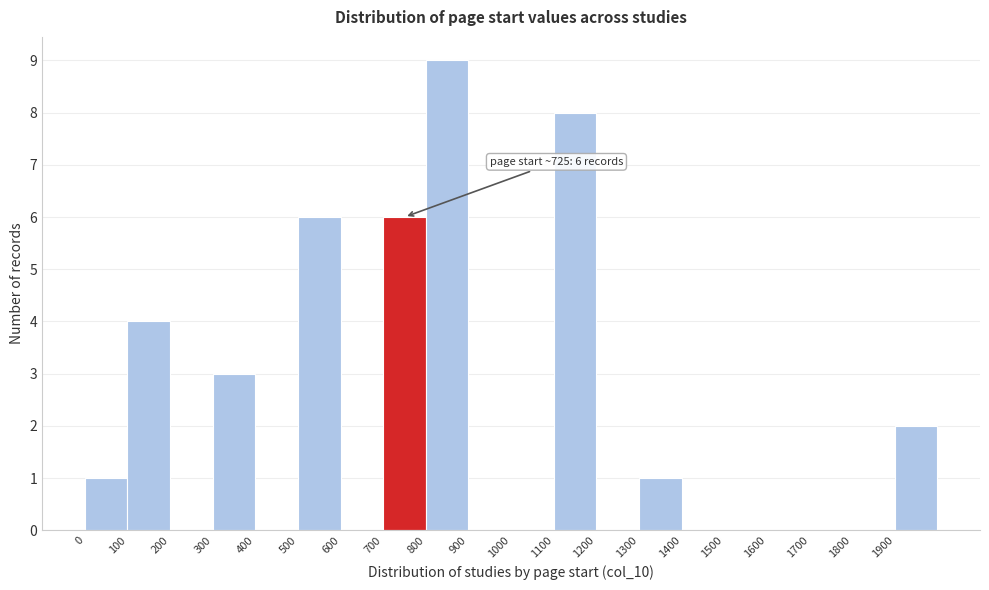

Over which range of the x-axis is the bar tallest?

800 to 900